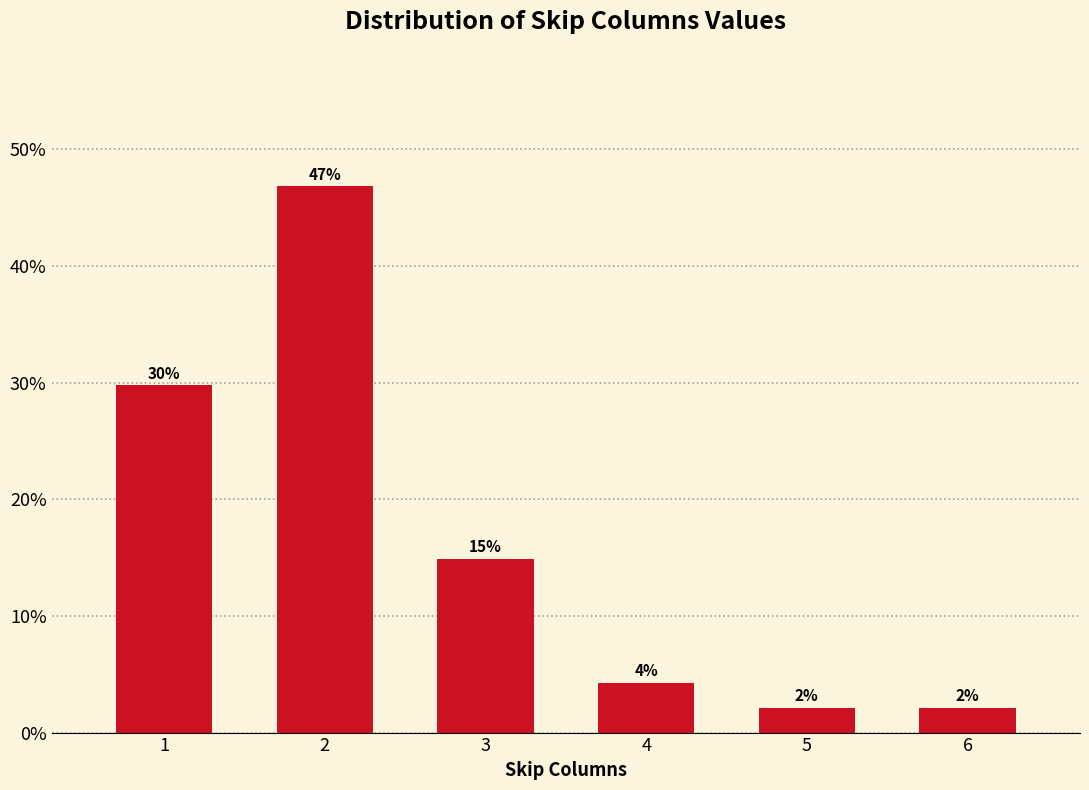

Does the chart contain any negative values?

No